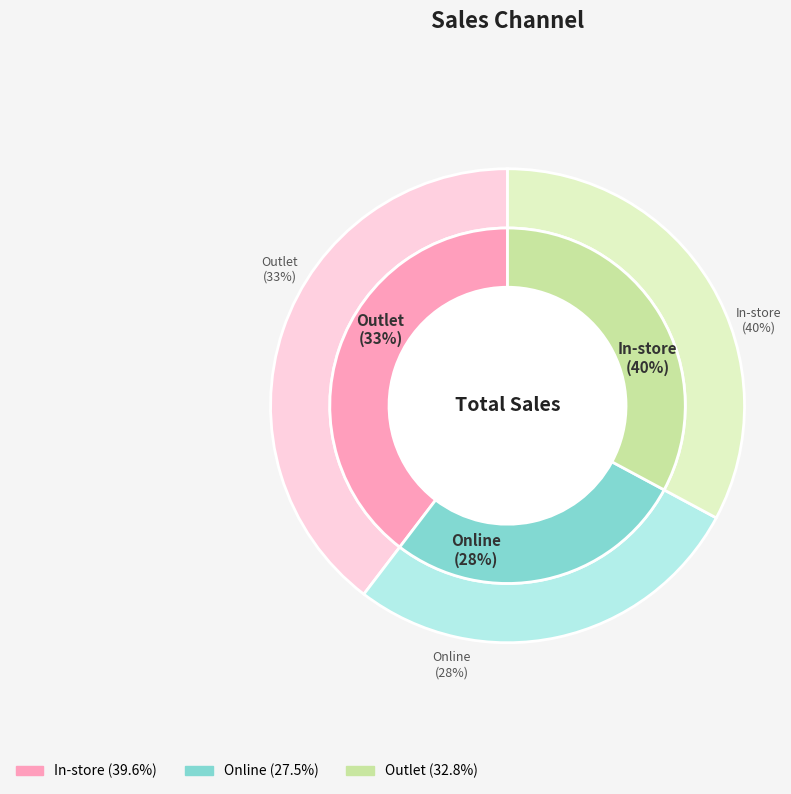

To the nearest percent, what is the average slice percentage?

33%